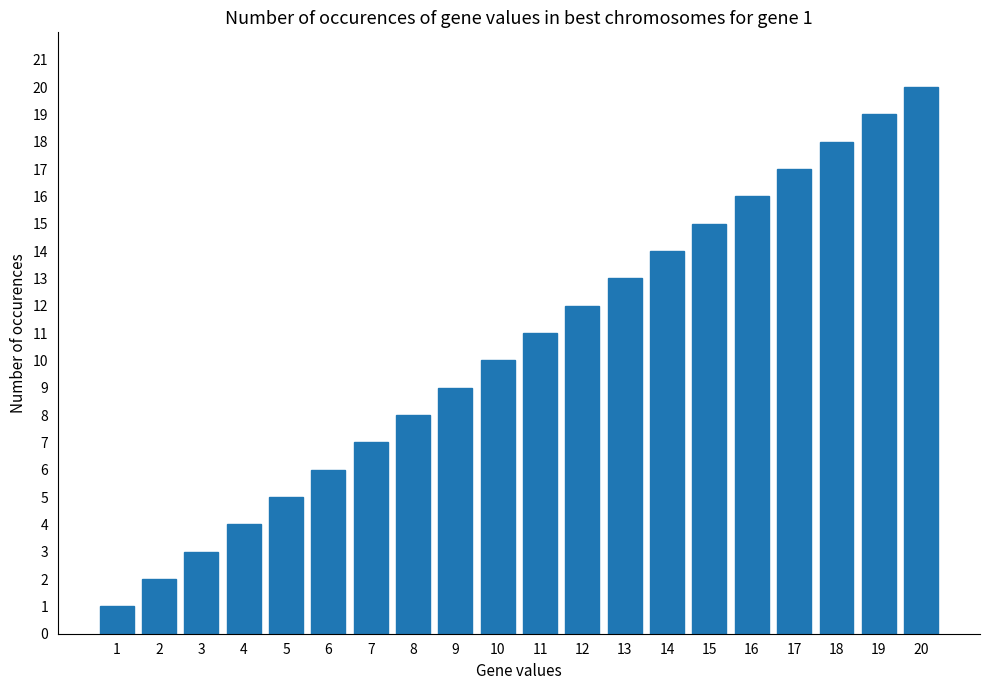

List the labels in order of value, largest first.

20, 19, 18, 17, 16, 15, 14, 13, 12, 11, 10, 9, 8, 7, 6, 5, 4, 3, 2, 1